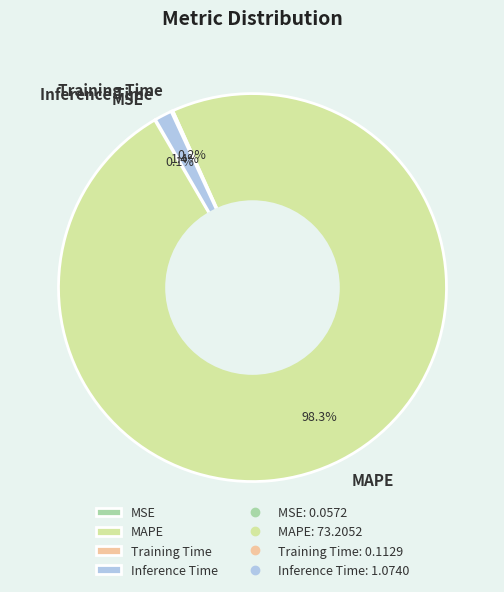

Which has a higher value, Inference Time or MAPE?

MAPE